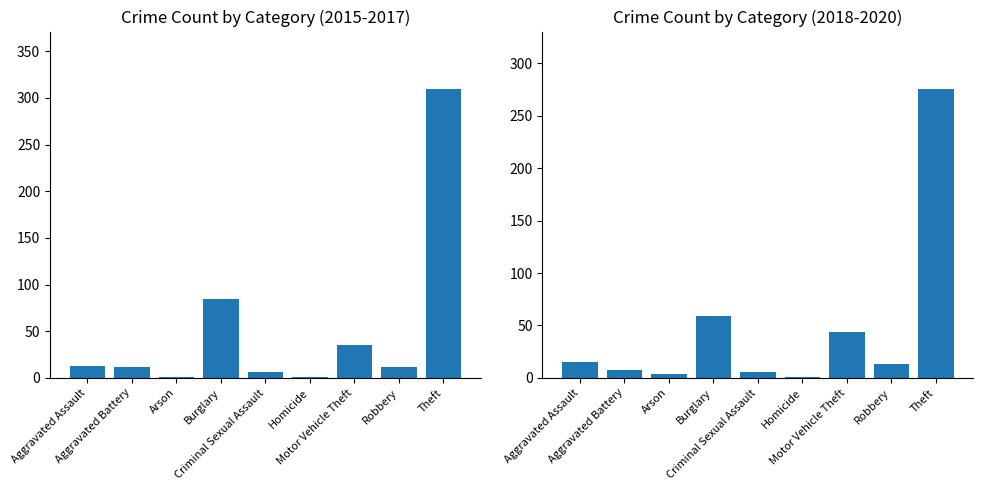

How many bars are there in each group?

2